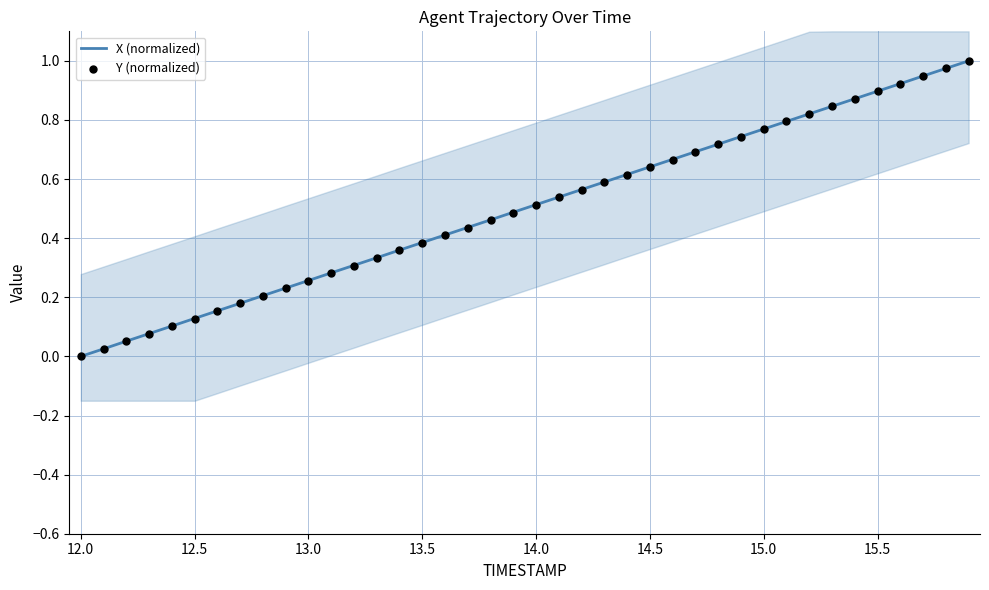

At how many categories does at least one series exceed 0?

39